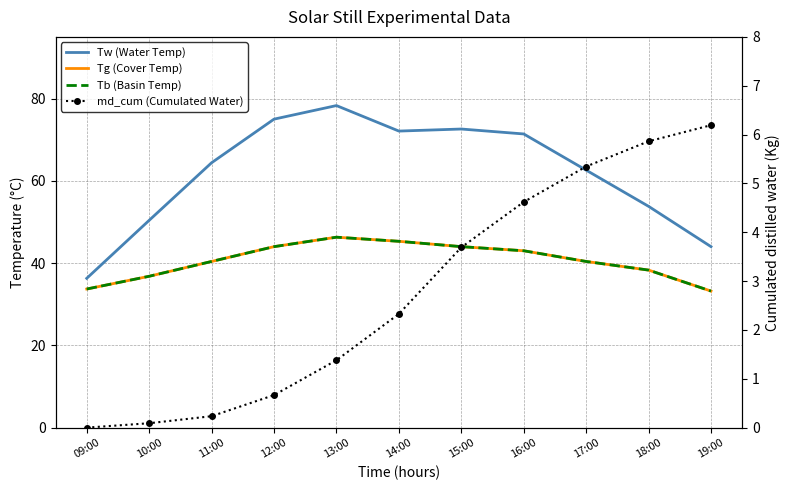

The Tb (Basin Temp) series shows 44.0 at 15:00. True or false?

True